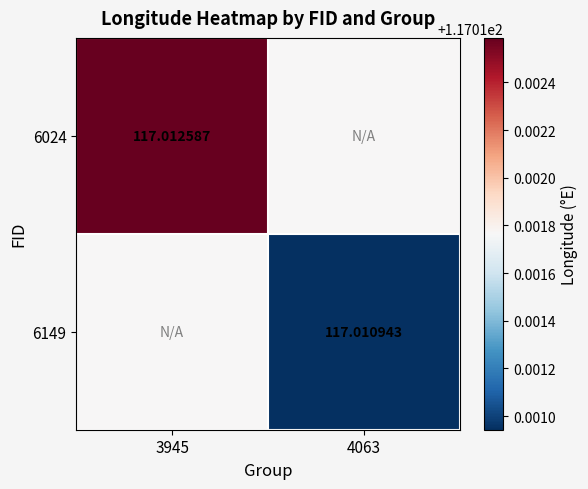

Is it true that 6024 equals 196.2 at 3945?

False